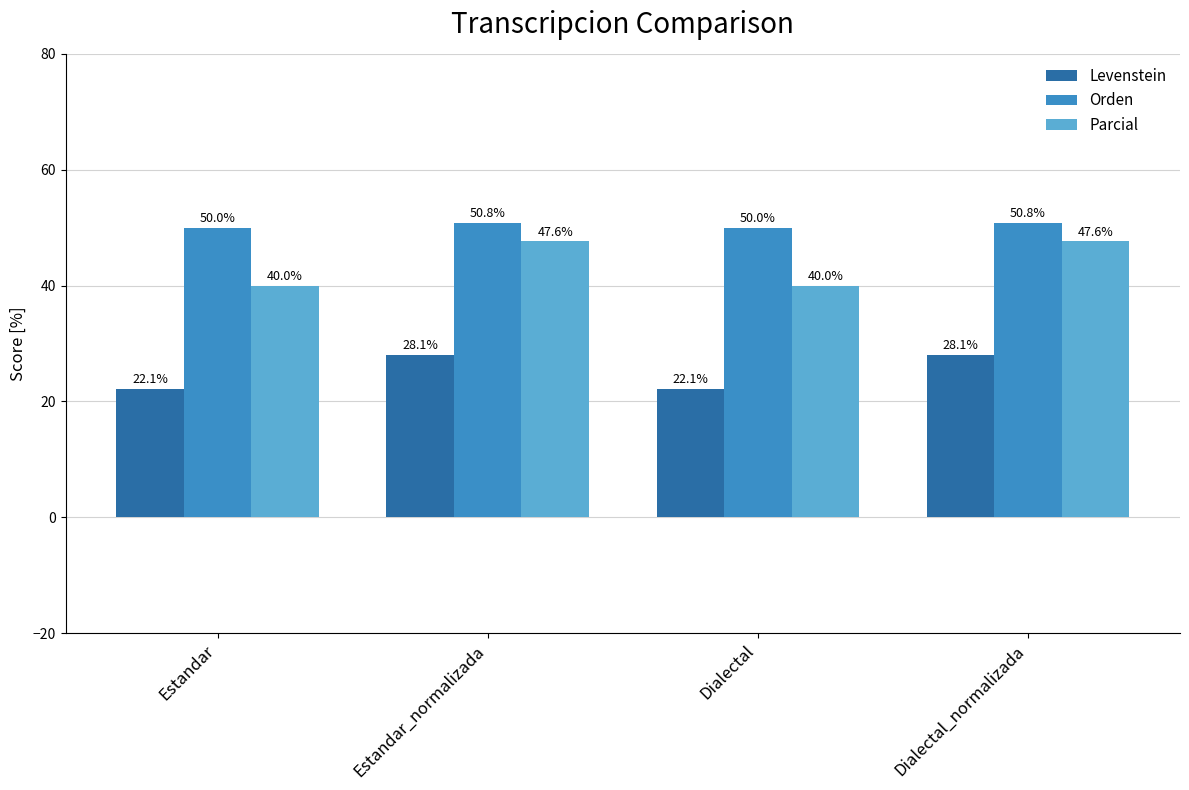

What is the difference between the maximum and minimum values in the Parcial series?

7.6